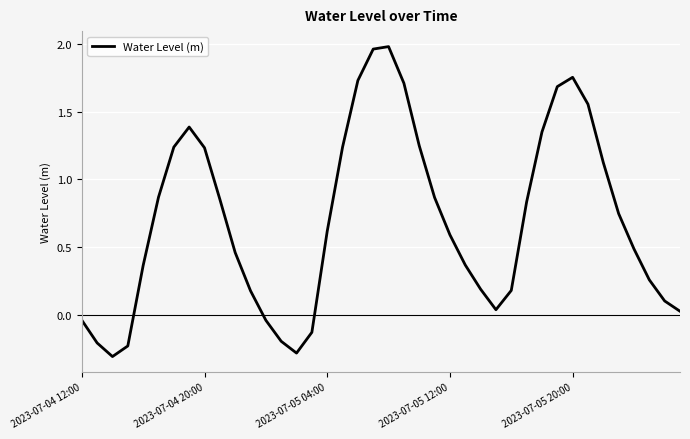

What is the minimum value shown in the chart?

-0.3